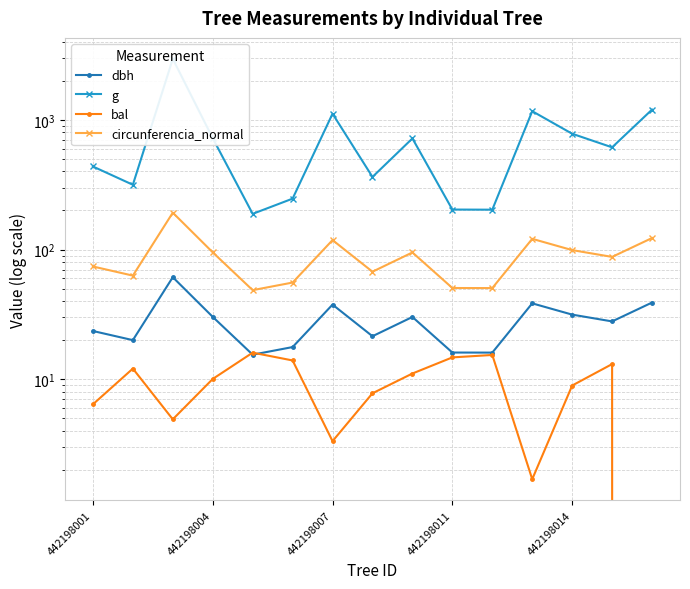

Between 442198004 and 11, which series saw the biggest shift?

g